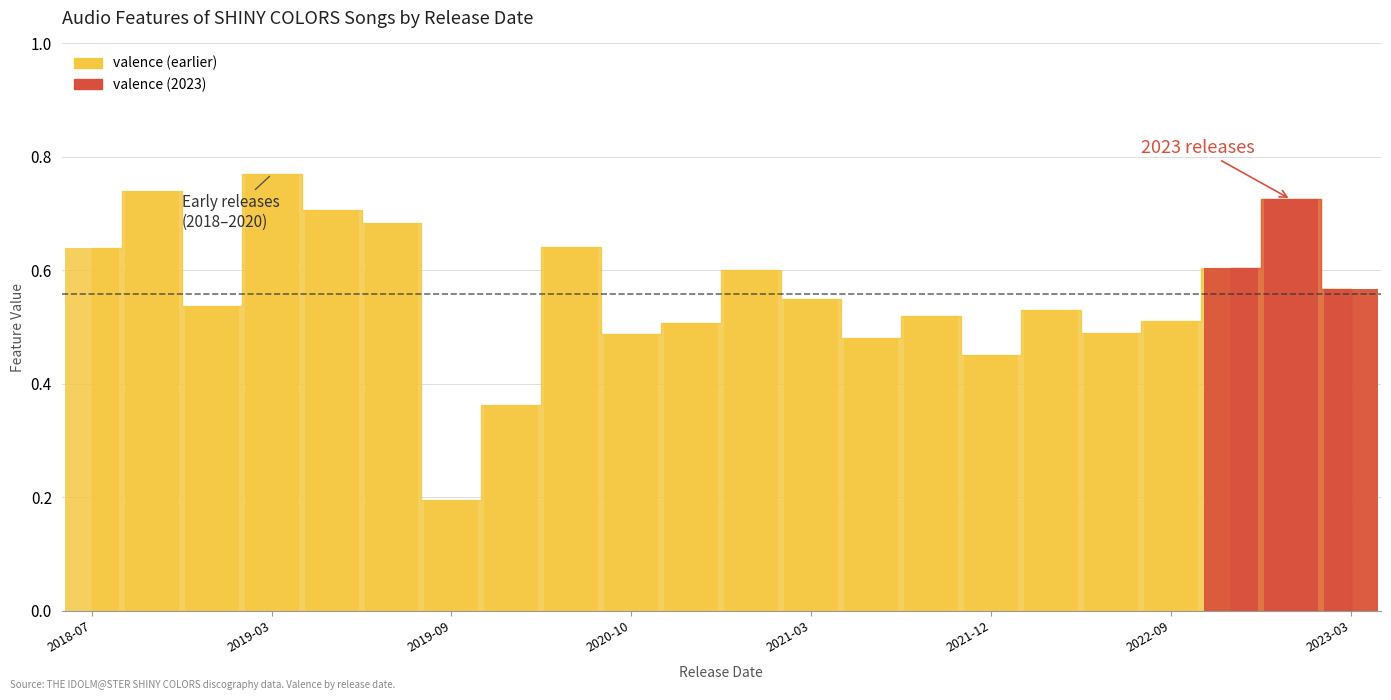

True or false: the data shows 1.0 at 2019-03.

False